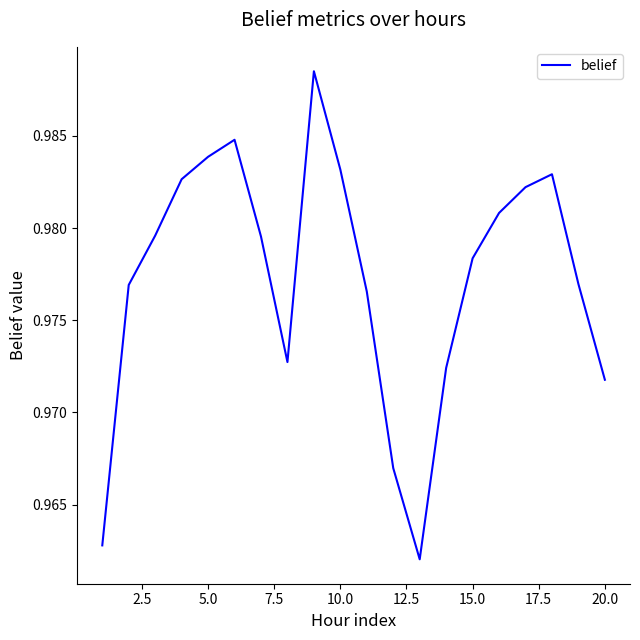

Is it true that the value at 20.0 is 1.5?

False